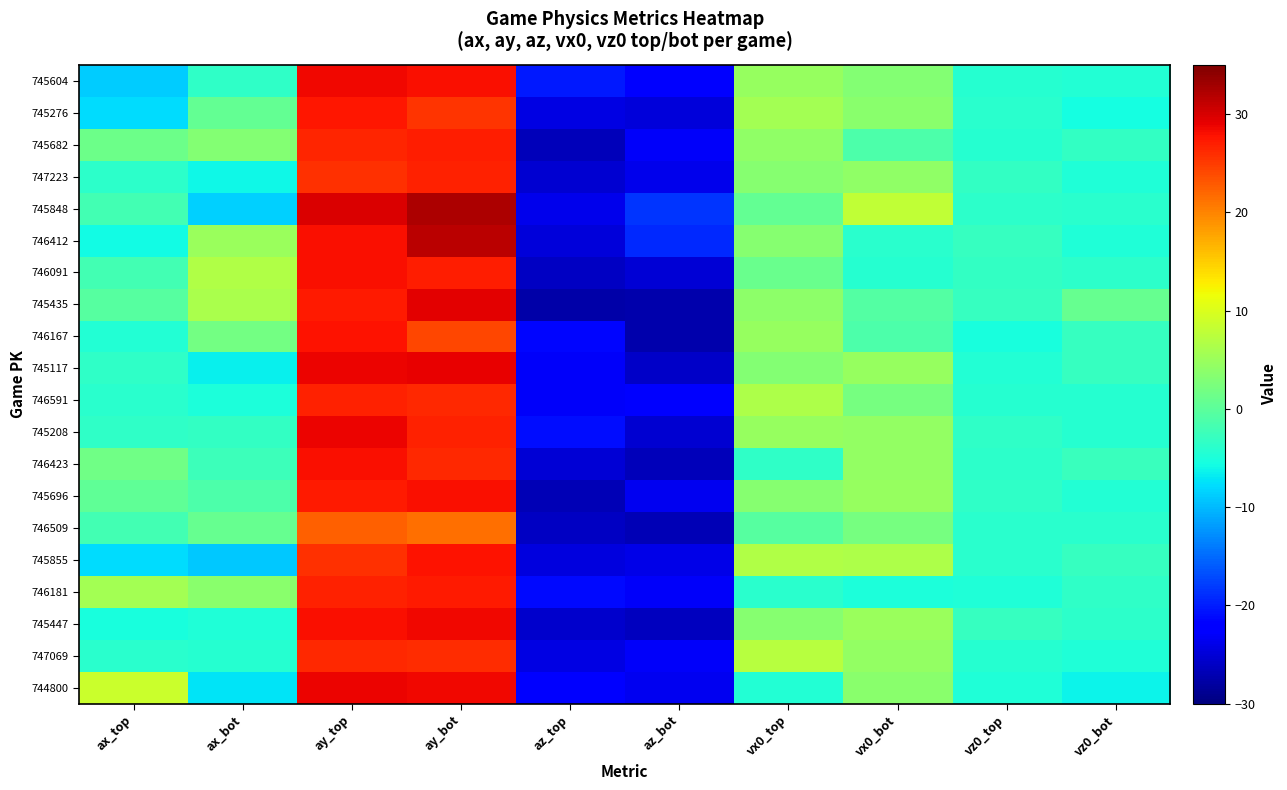

What is the difference between the highest and lowest values at ay_bot?

10.8